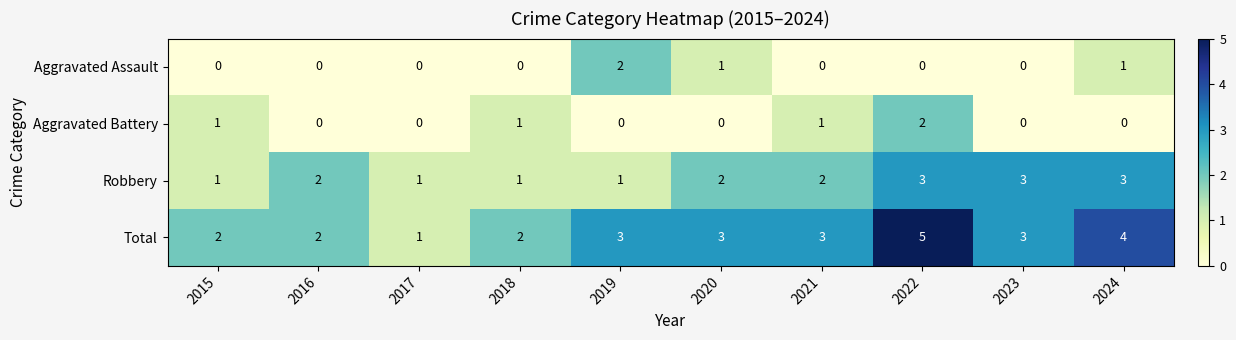

How many values in the Aggravated Assault series exceed 0?

3